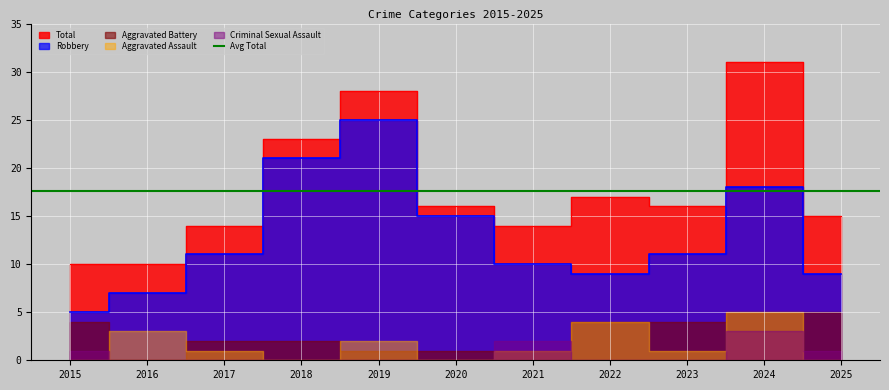

What is the sum of the Aggravated Assault values at 2019 and 2023?

3